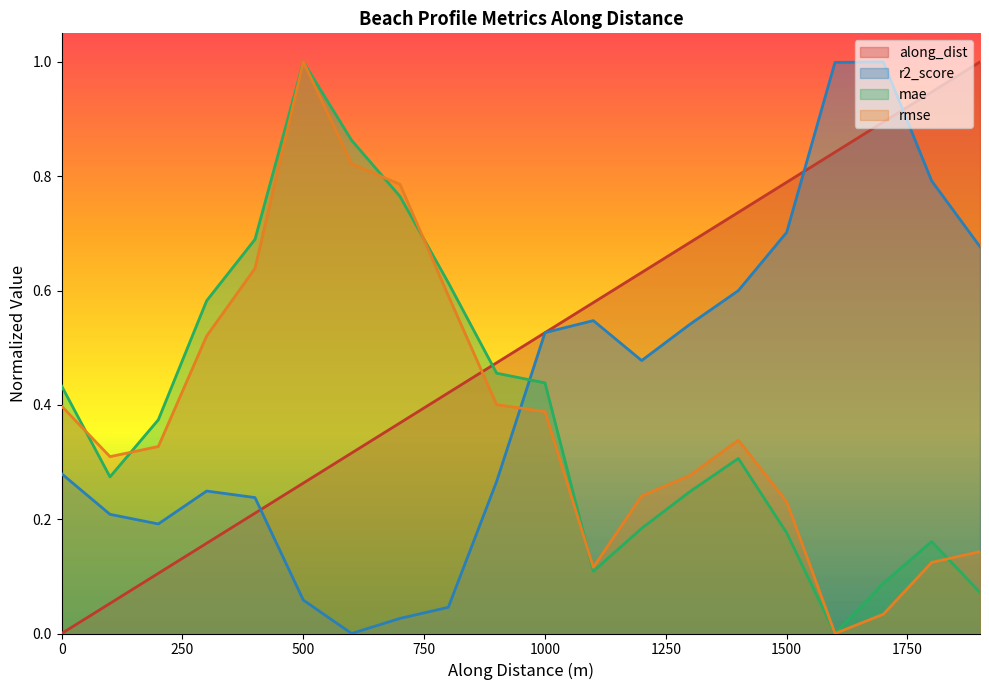

Count the number of categories in the chart.

20